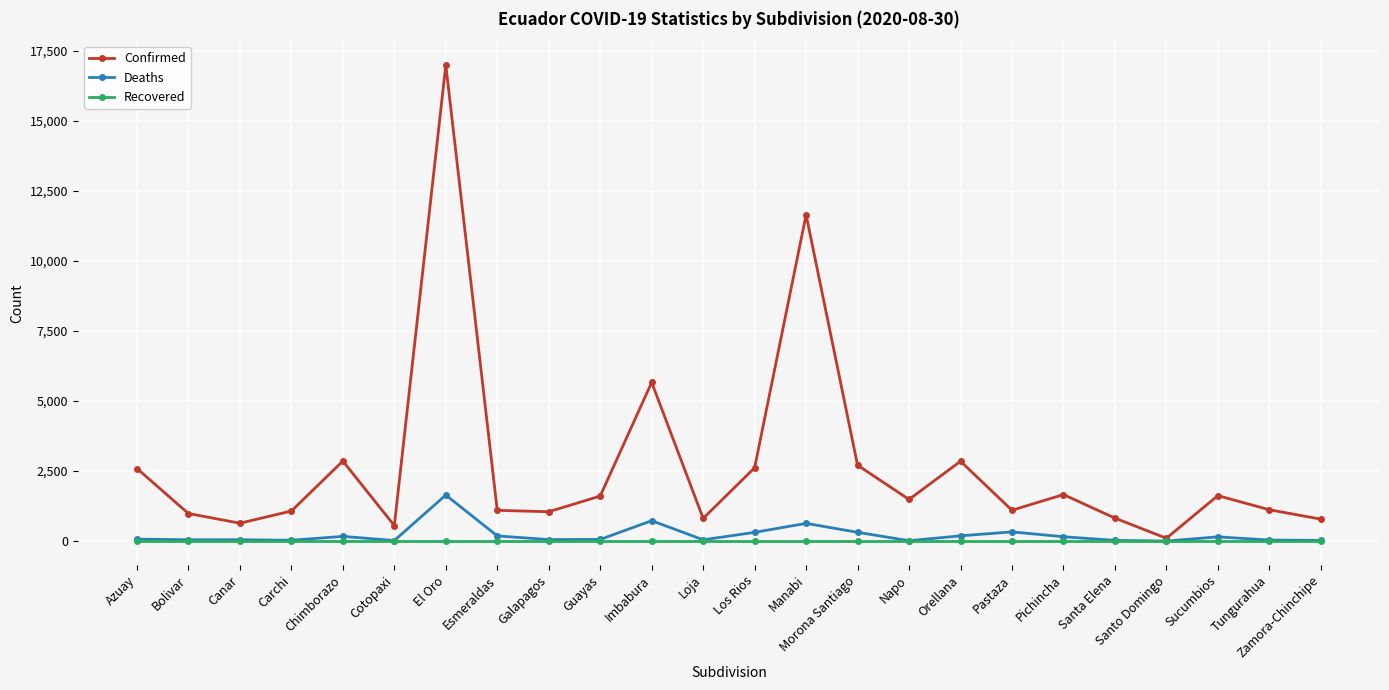

The value of Recovered at Loja is 0. True or false?

True